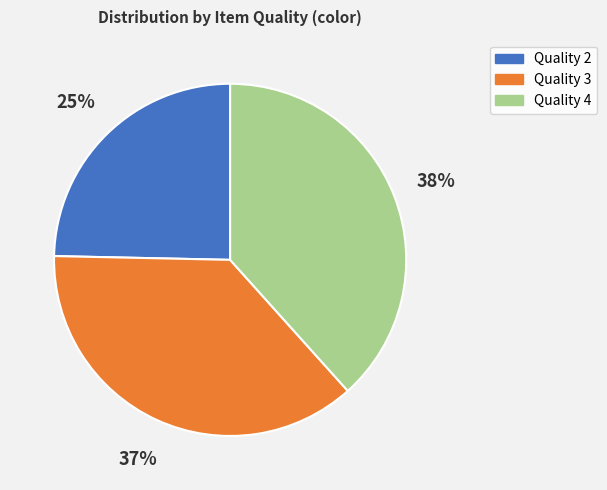

Is Quality 4 the majority of the pie?

No